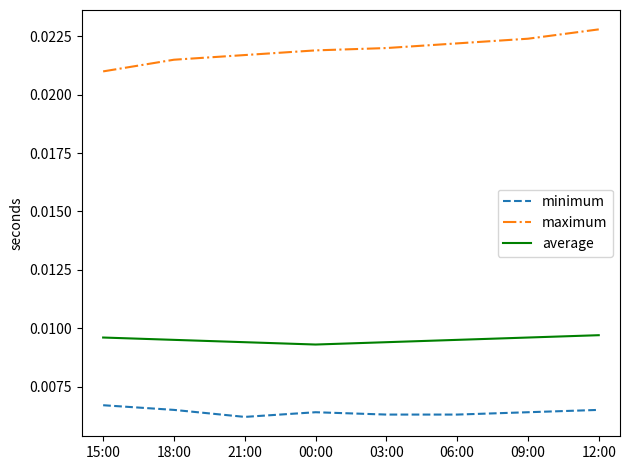

At which category is the sum across all series the highest?

12:00